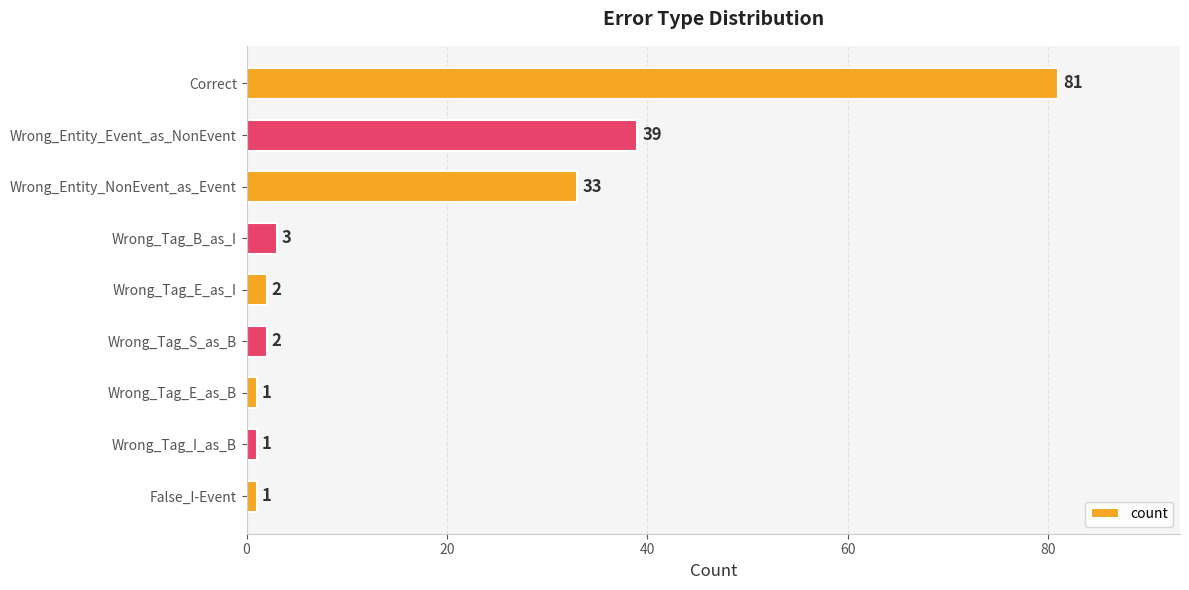

What is the average value?

18